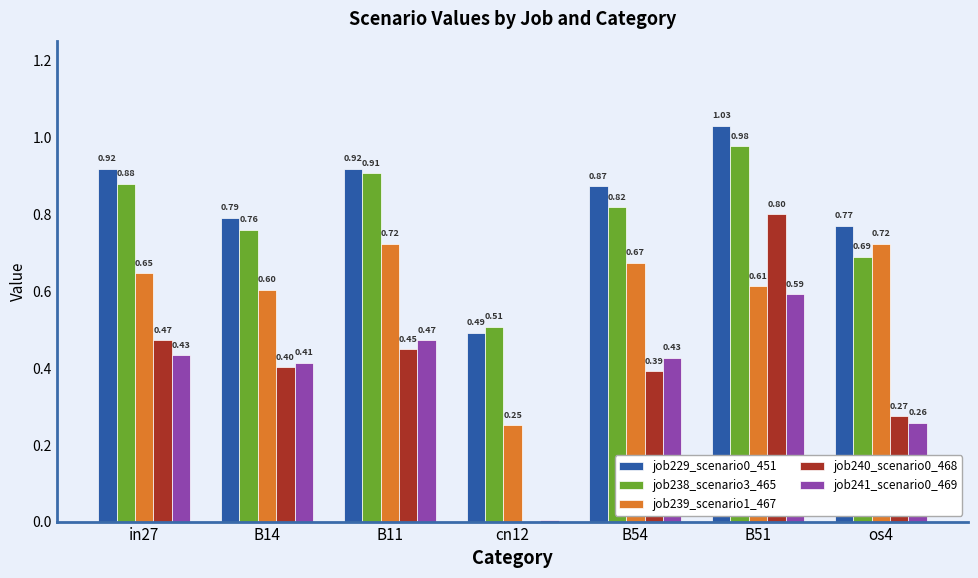

At which category is the sum across all series the highest?

B51